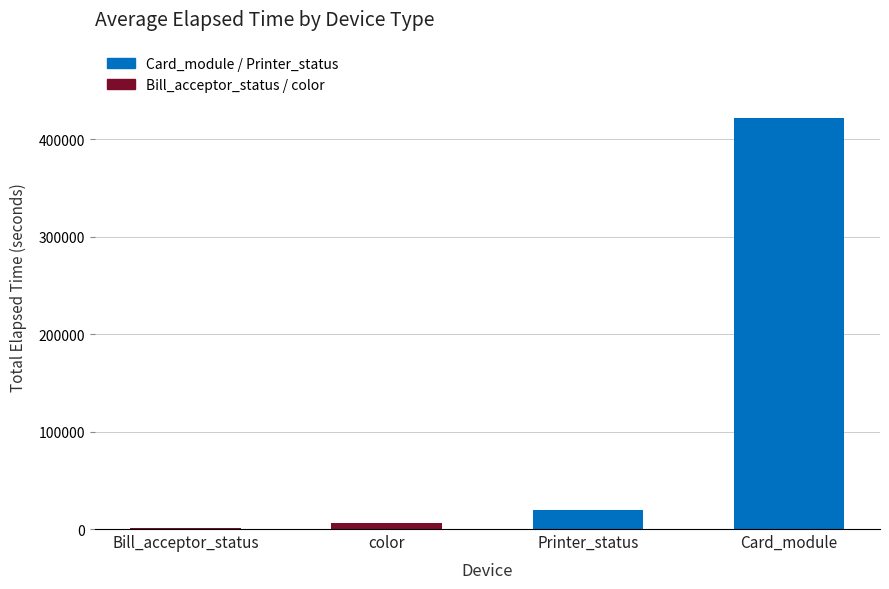

Between Printer_status and Card_module, which is larger?

Card_module